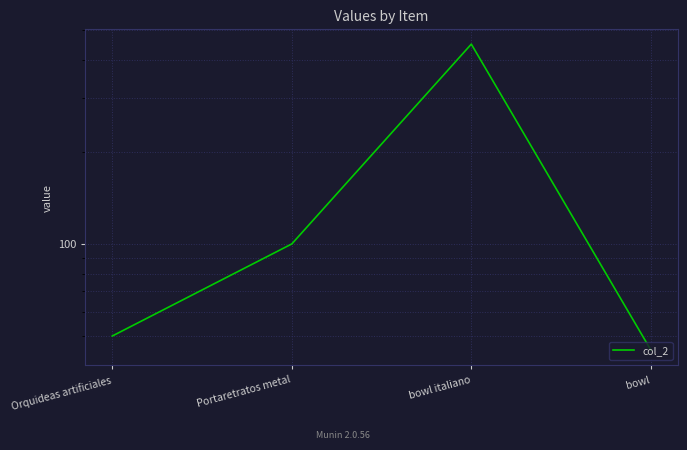

Which label corresponds to the largest value in the chart?

bowl italiano